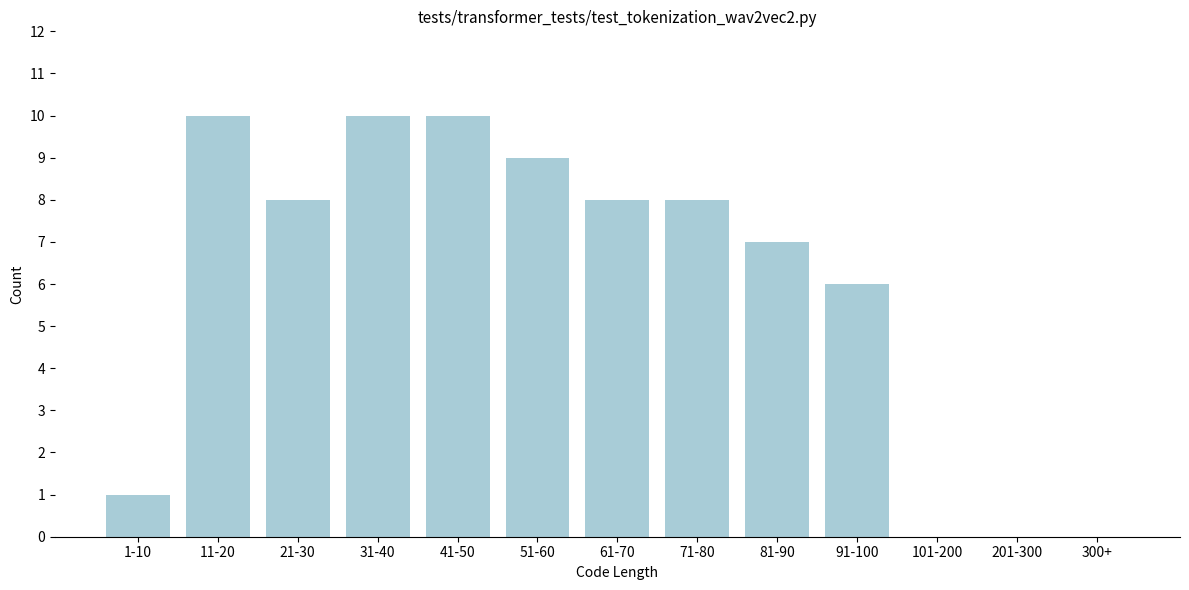

Reading right to left, list all the values displayed in this chart.

300+=0	201-300=0	101-200=0	91-100=6	81-90=7	71-80=8	61-70=8	51-60=9	41-50=10	31-40=10	21-30=8	11-20=10	1-10=1